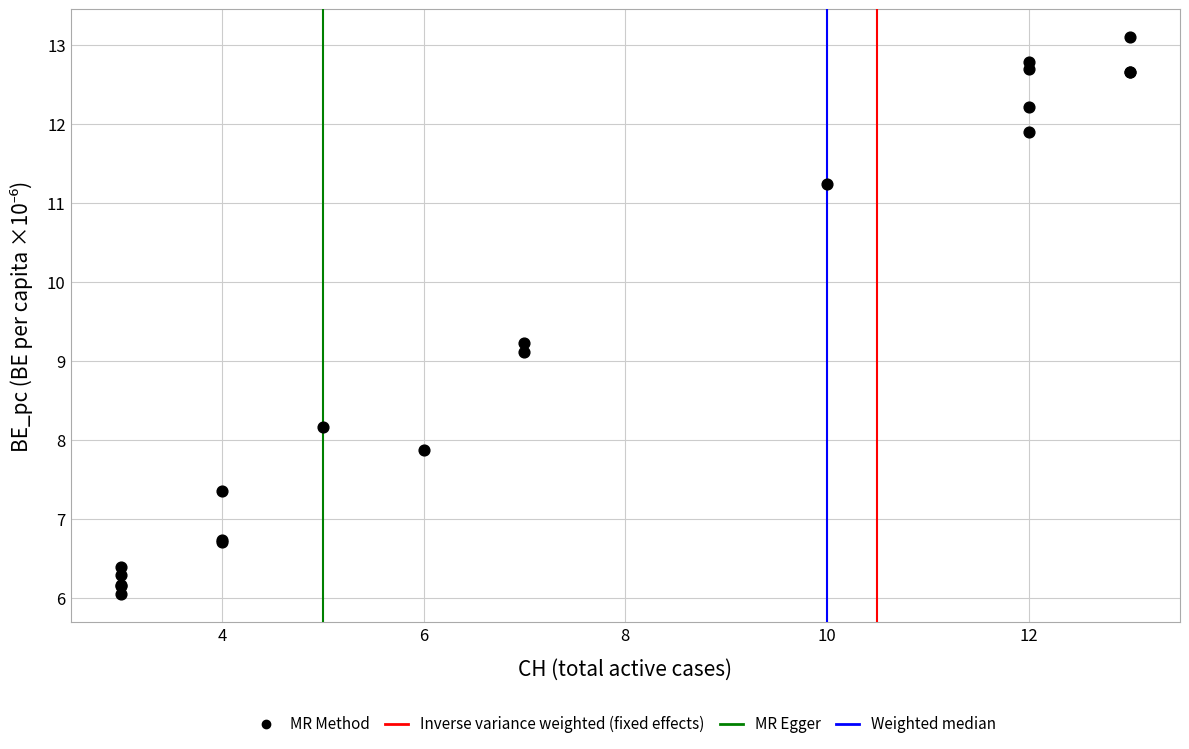

What Y value in the scatter plot is closest to 9?

9.1